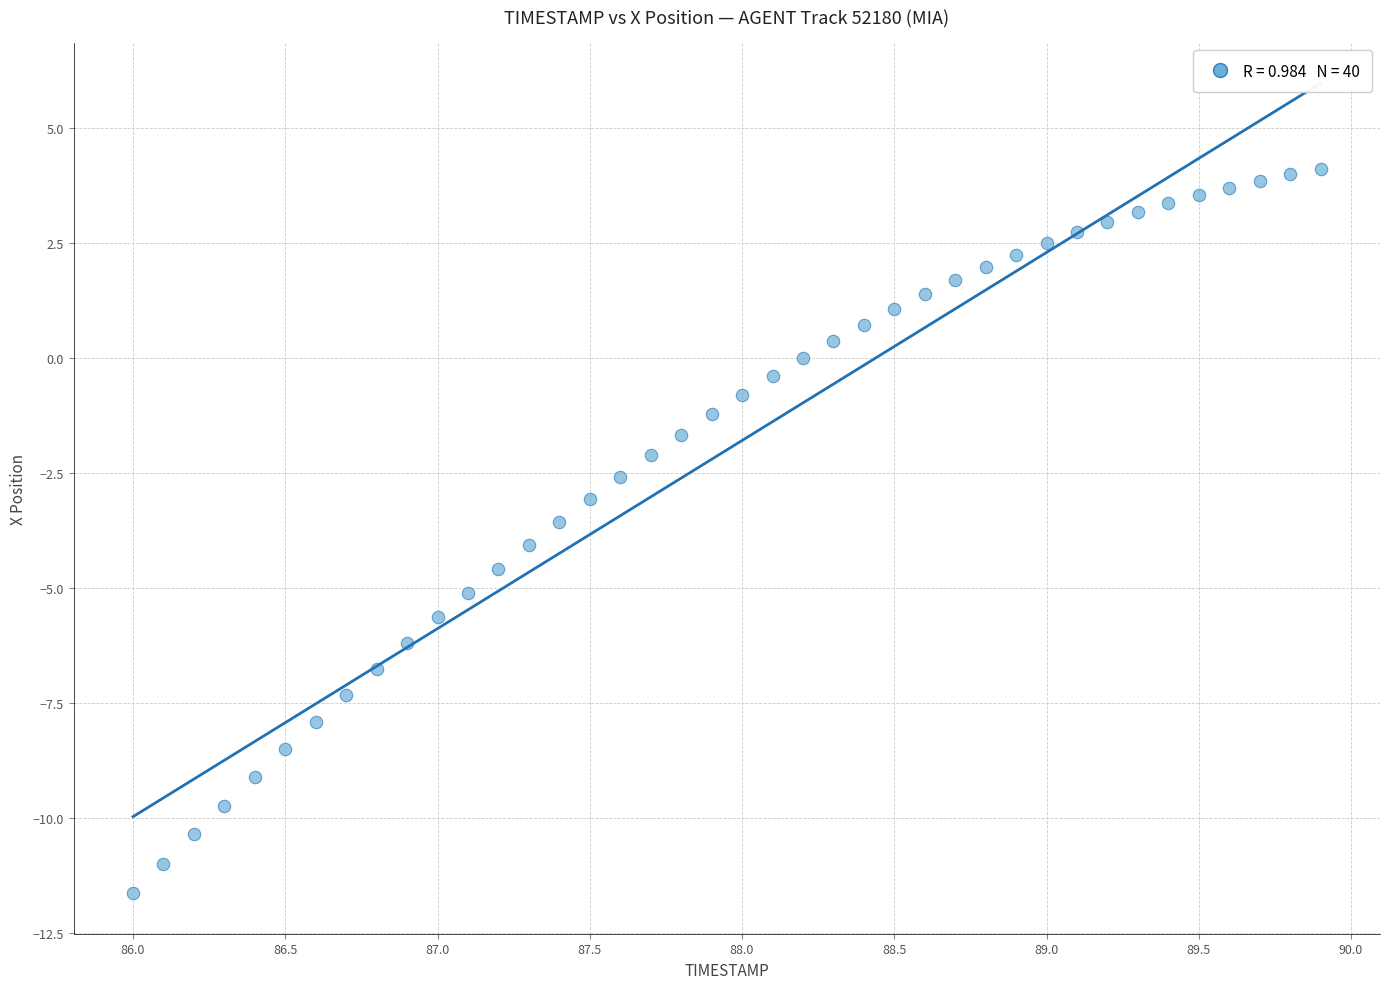

What is the range of Y values (max minus min)?

15.7